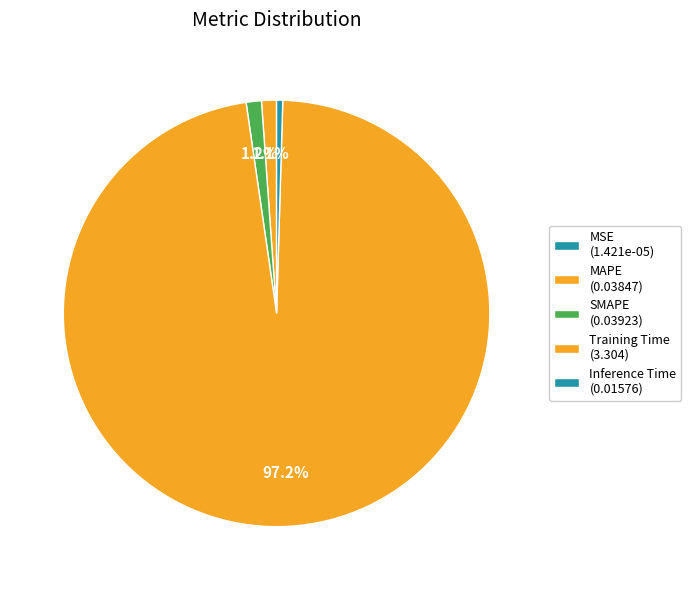

To the nearest percent, what is the difference between the MSE and Training Time slice percentages?

97%